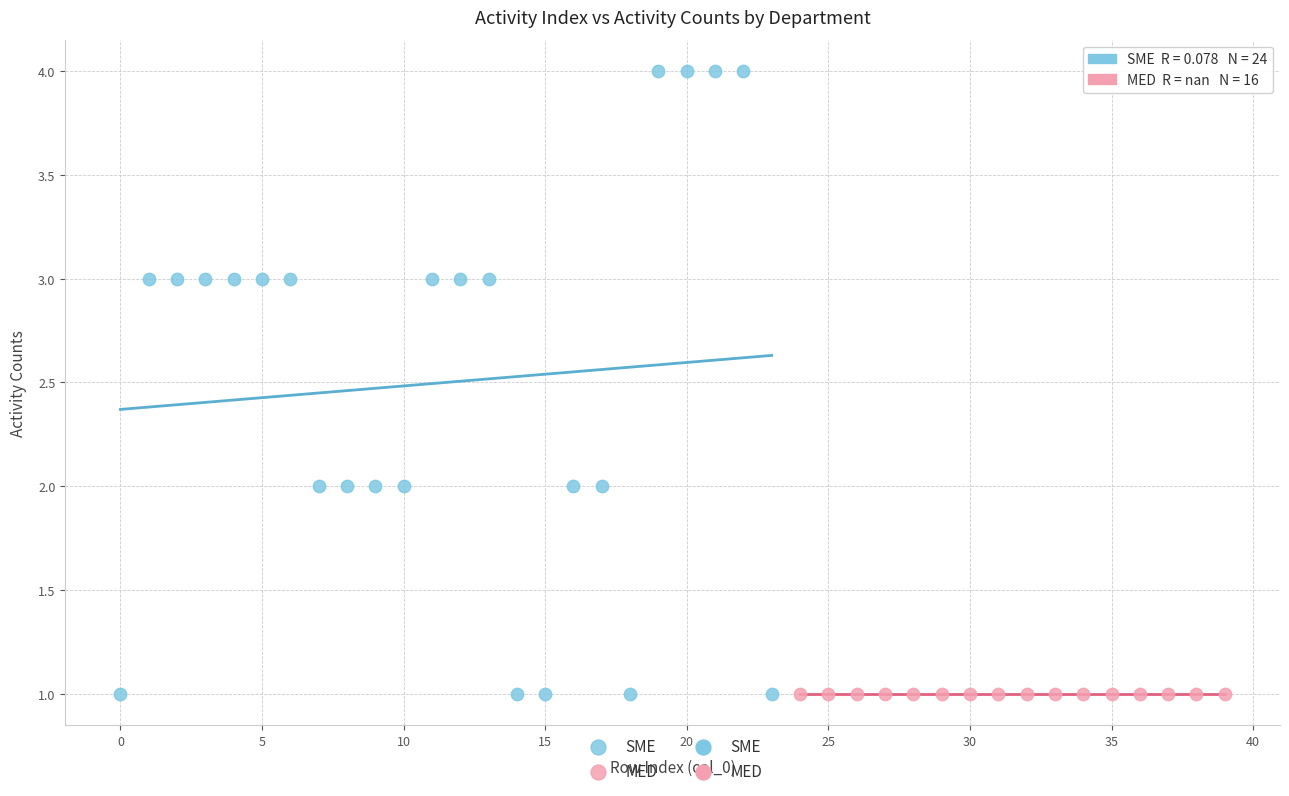

Which series reaches the maximum Y coordinate?

SME